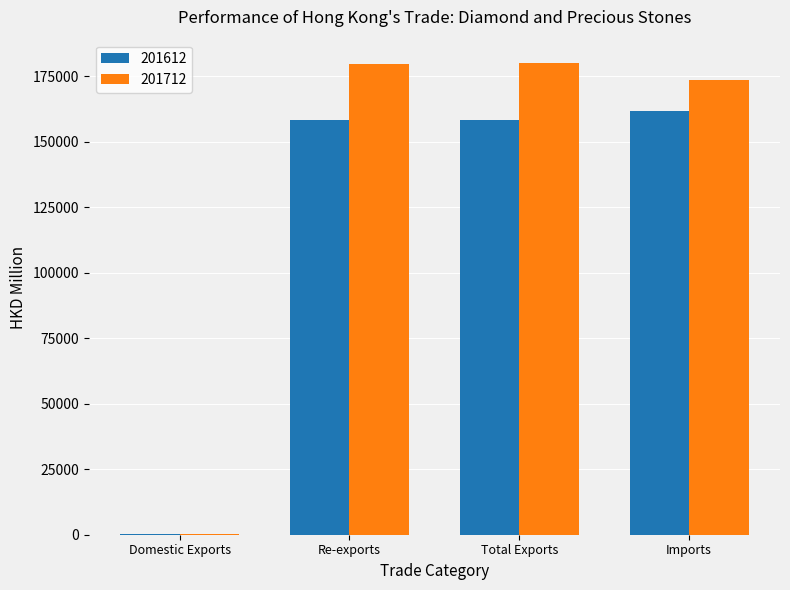

At which label does 201712 first exceed 179710?

Re-exports